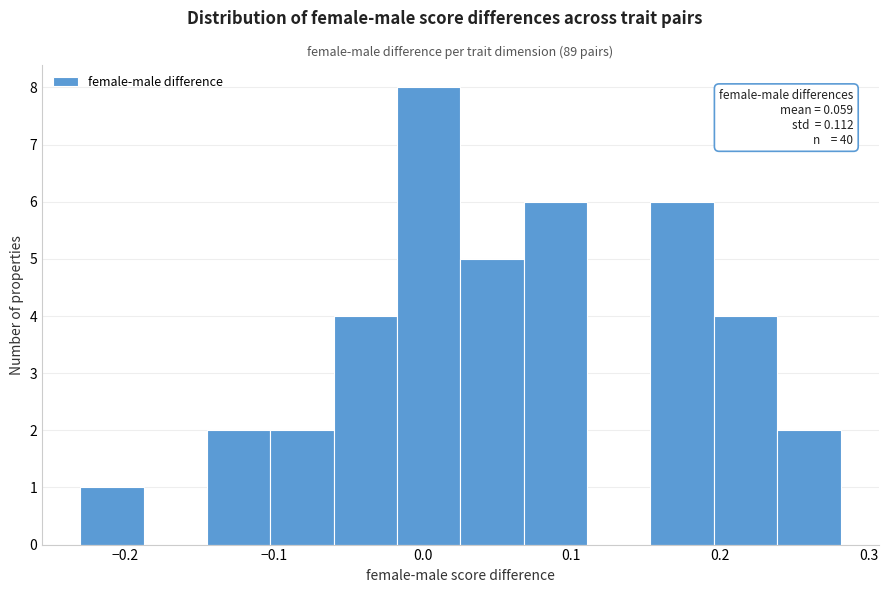

Which range on the x-axis has the tallest bar?

-0.02 to 0.03